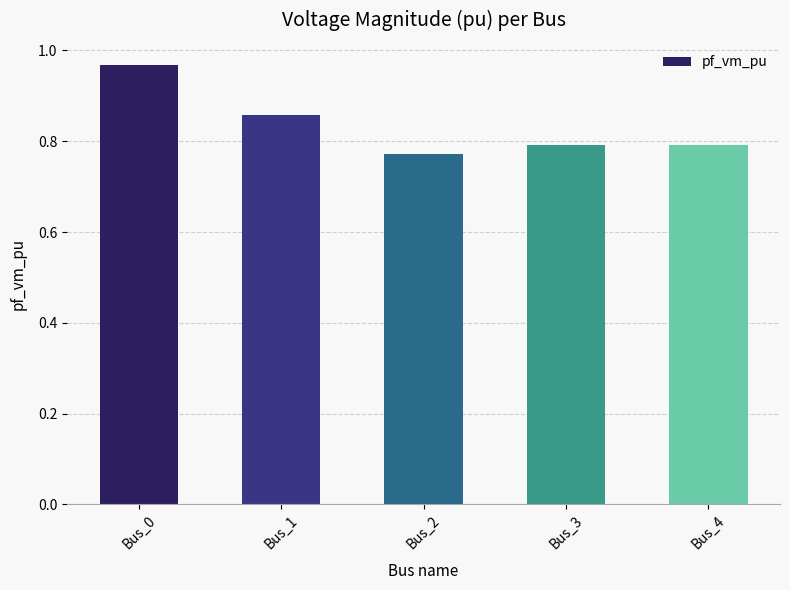

Which has a higher value, Bus_2 or Bus_0?

Bus_0